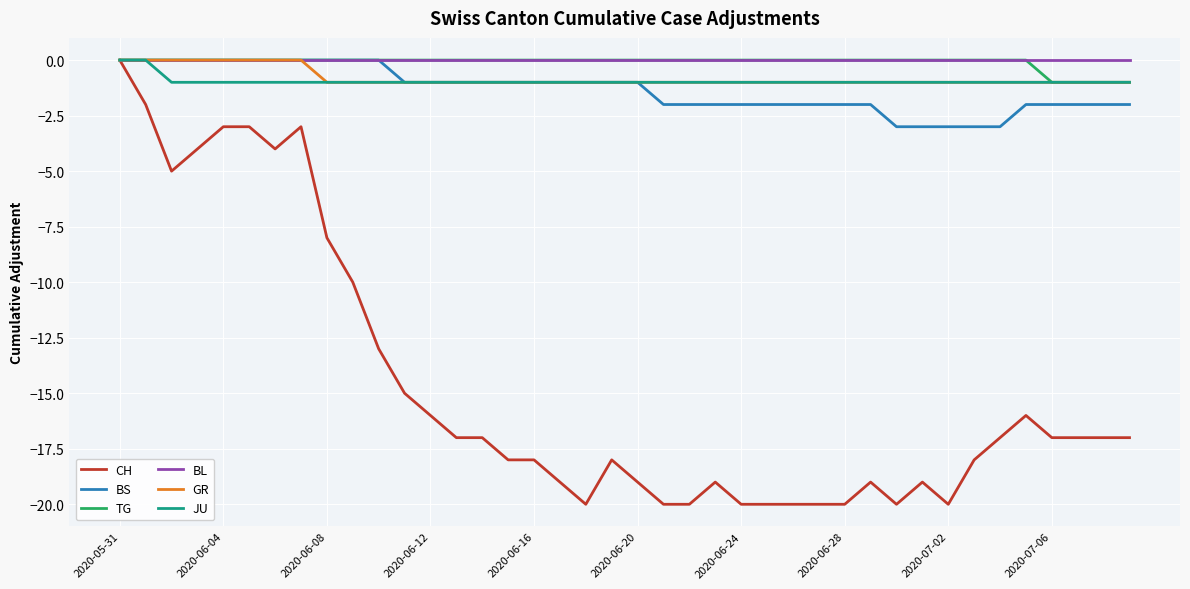

Count the number of data series in this chart.

6